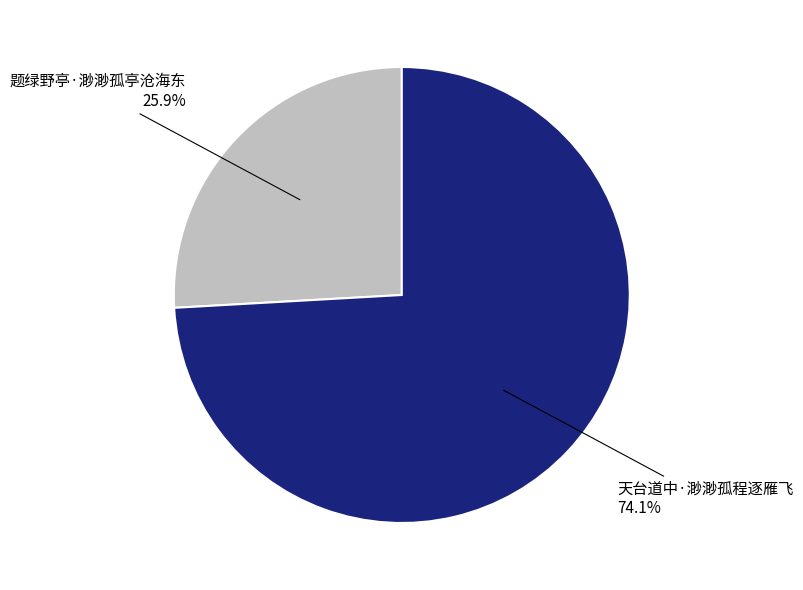

What is the ratio of the value at 题绿野亭·渺渺孤亭沧海东 to the value at 天台道中·渺渺孤程逐雁飞?

0.3